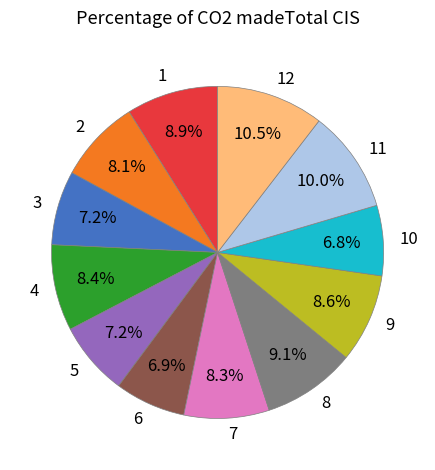

Is it true that 12 is 1% of the pie?

False